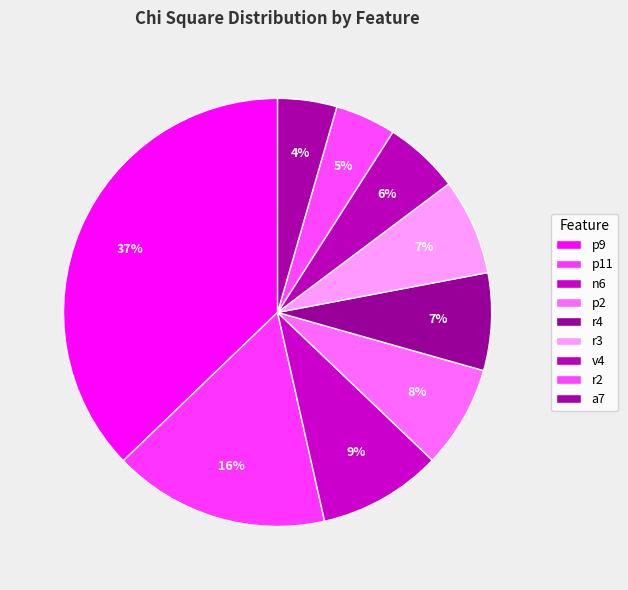

True or false: p2 accounts for 8% of the total.

True